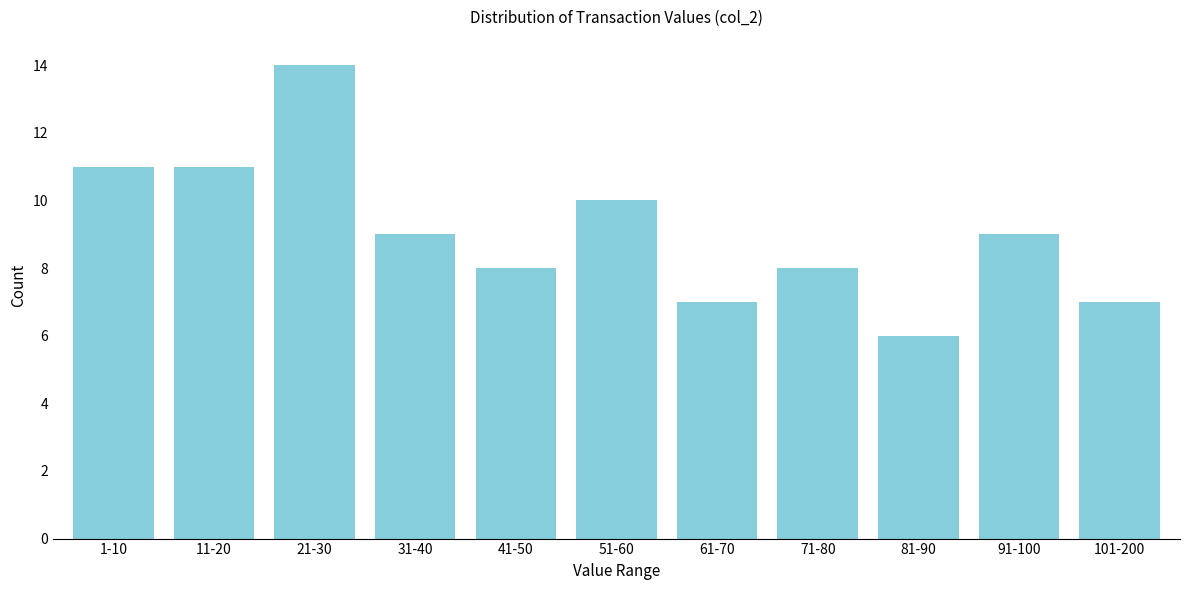

Reading right to left, list all the values displayed in this chart.

101-200=7	91-100=9	81-90=6	71-80=8	61-70=7	51-60=10	41-50=8	31-40=9	21-30=14	11-20=11	1-10=11